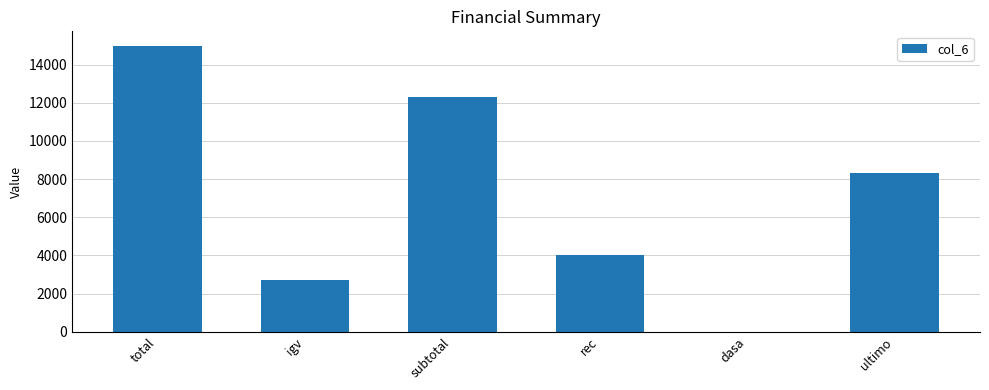

Approximately how many times larger is the value at ultimo compared to subtotal?

0.7